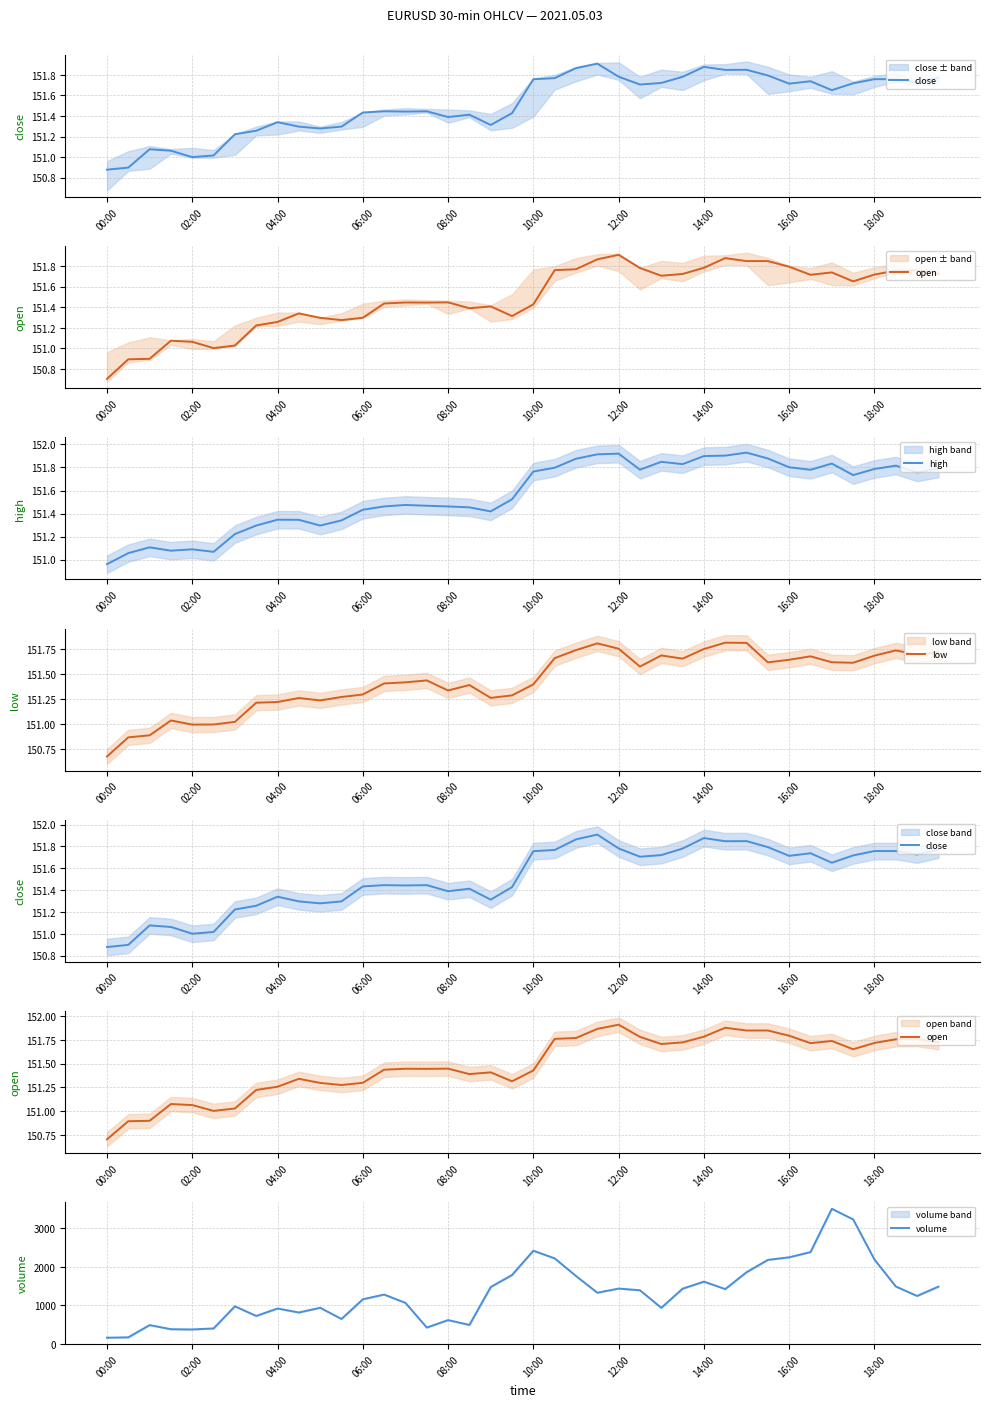

At 21, list the series in order from smallest to largest.

low, open, close, high, volume